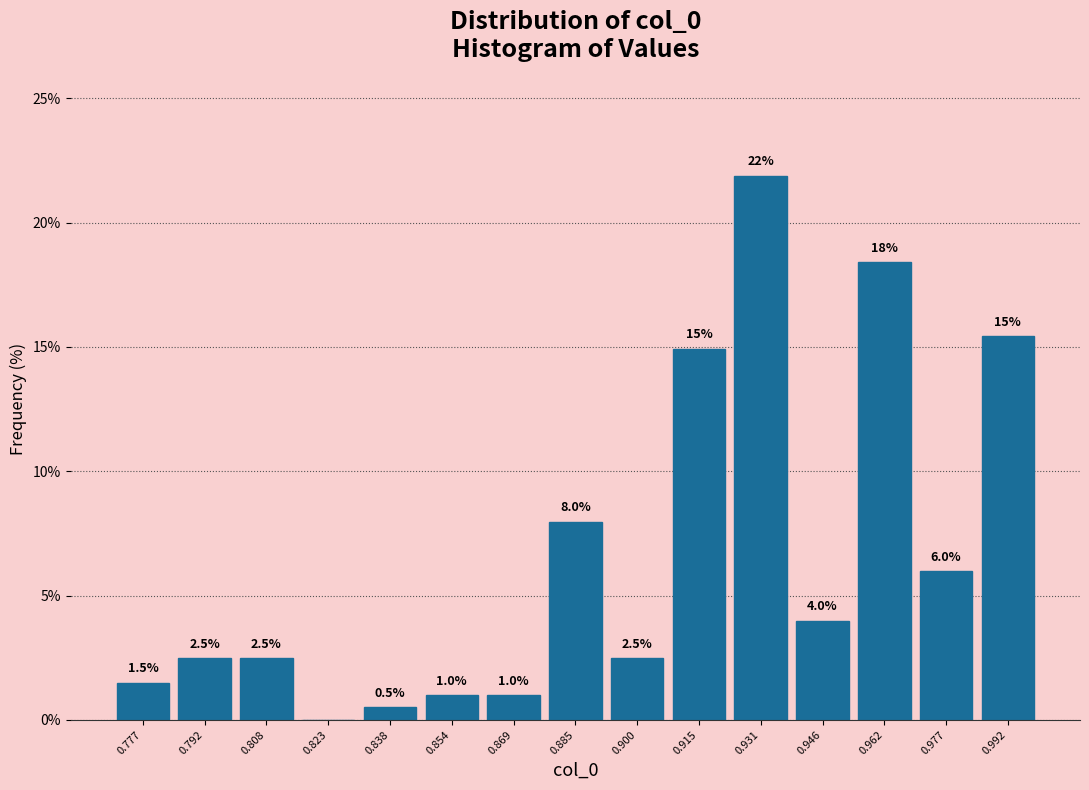

Which range on the x-axis has the tallest bar?

0.924 to 0.938